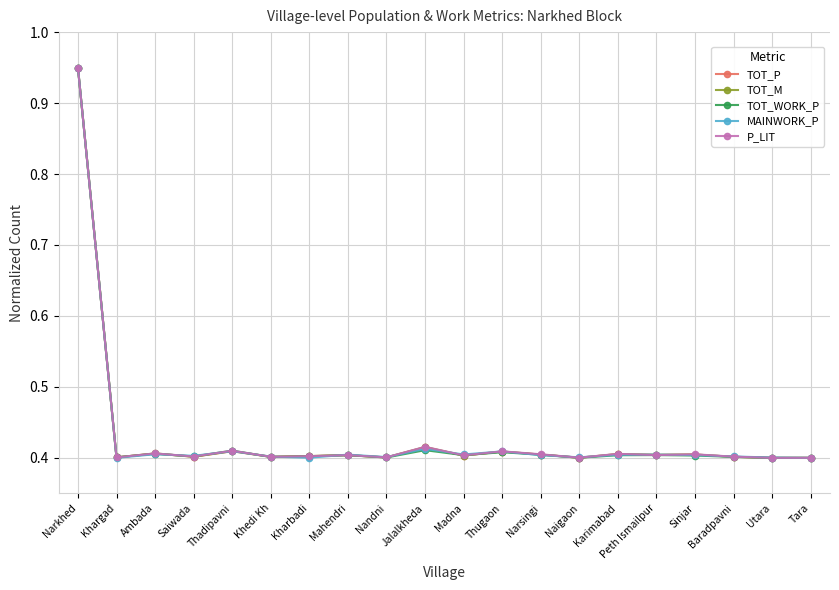

The P_LIT series shows 0.4 at Karimabad. True or false?

True